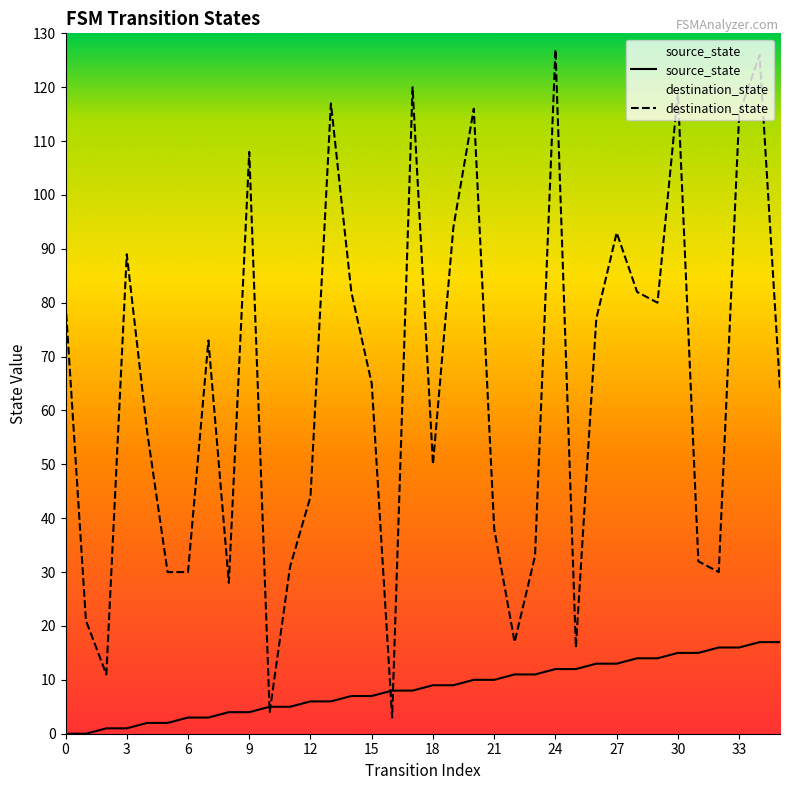

The destination_state series shows 56 at 4. True or false?

True